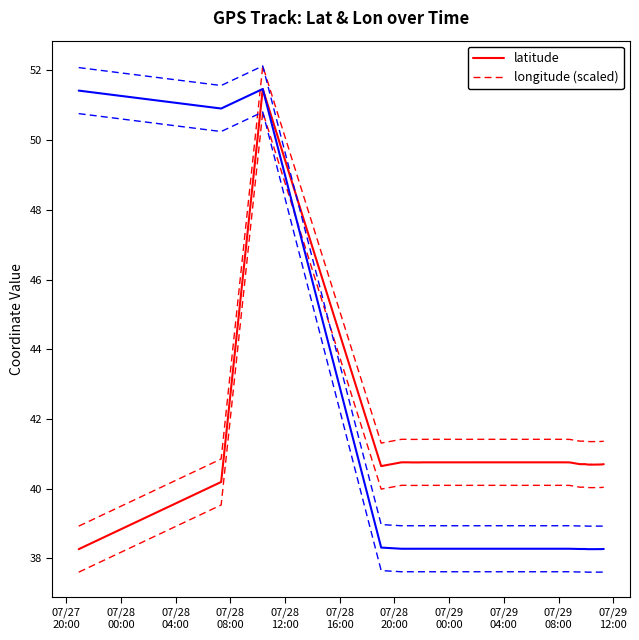

What is the value of the latitude point at the 15th from the left?

40.7